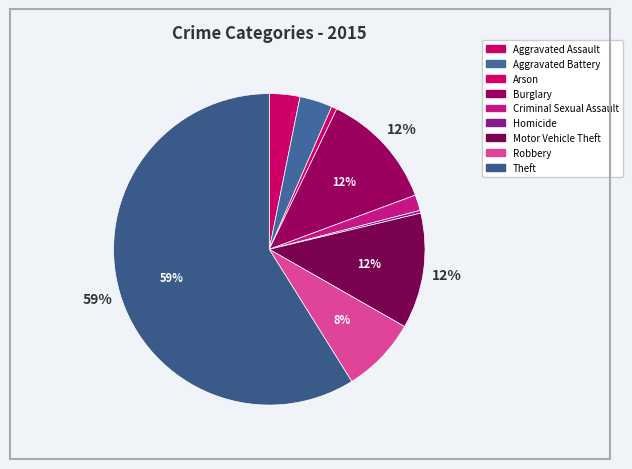

To the nearest percent, what percentage of the pie is Theft?

59%